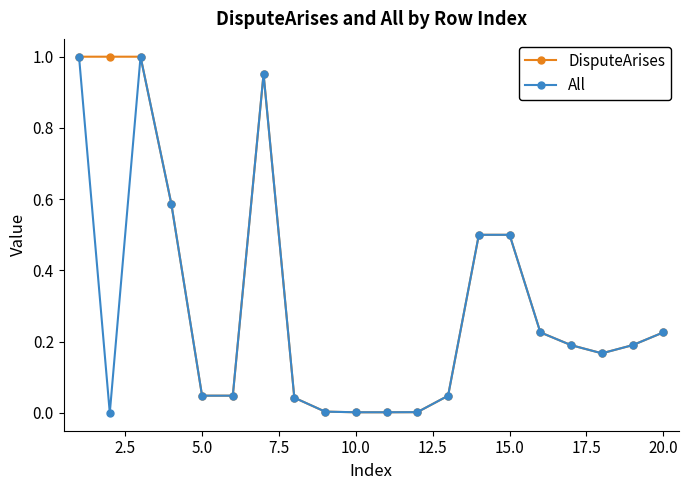

Rank the series by their average value, from highest to lowest.

DisputeArises, All